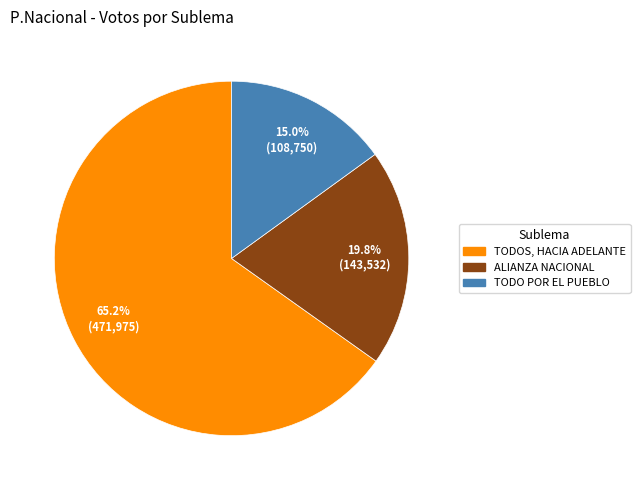

To the nearest percent, what percentage of the pie is TODO POR EL PUEBLO?

15%